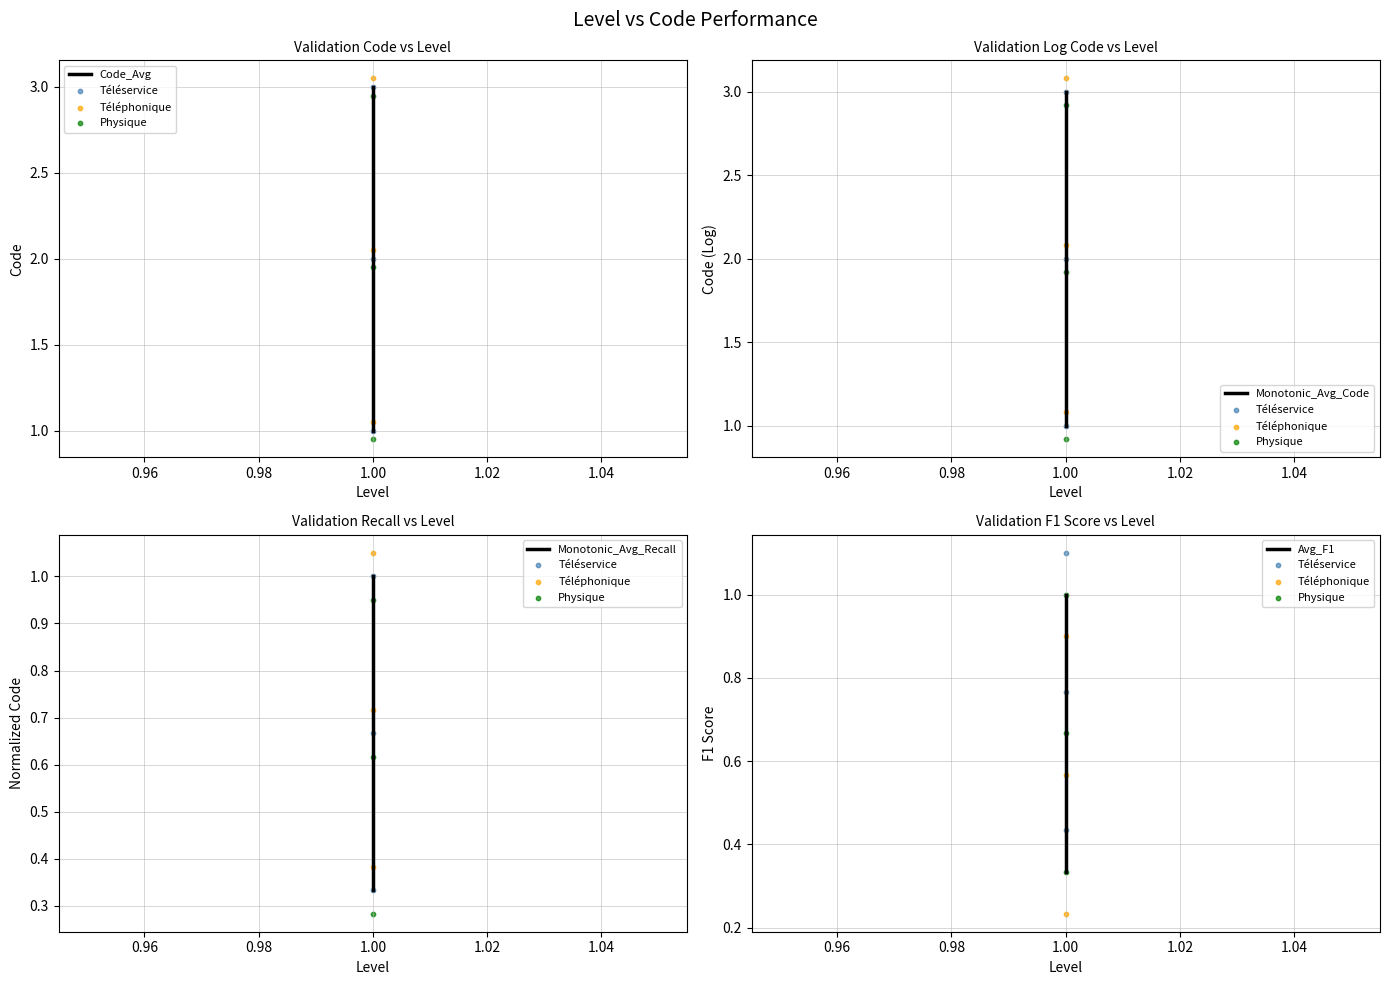

What is the change in value from 1 to 1?

+1.0